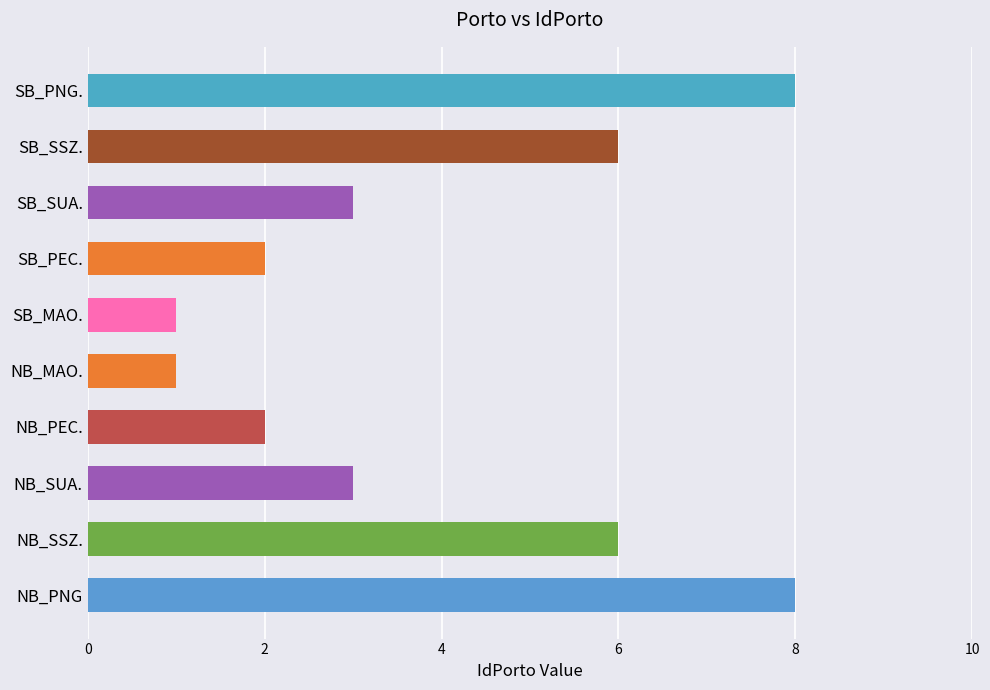

What is the maximum value shown in the chart?

8